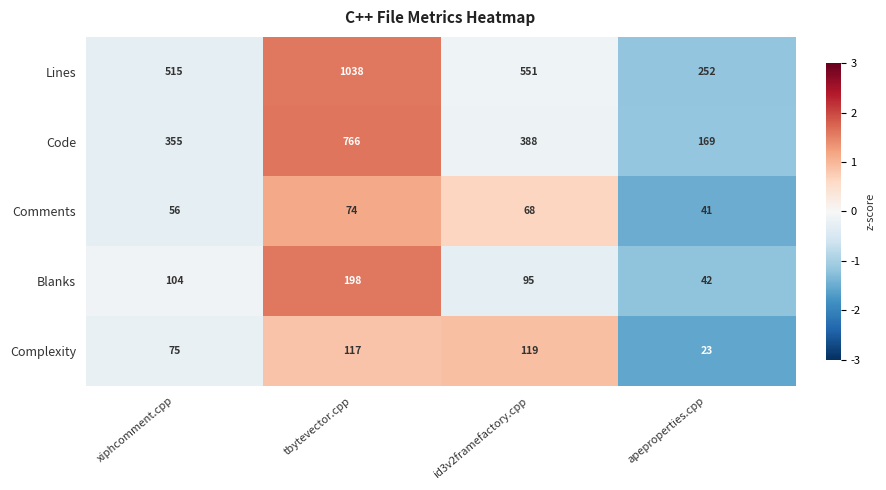

Rank the categories by Blanks value from lowest to highest.

apeproperties.cpp, id3v2framefactory.cpp, xiphcomment.cpp, tbytevector.cpp